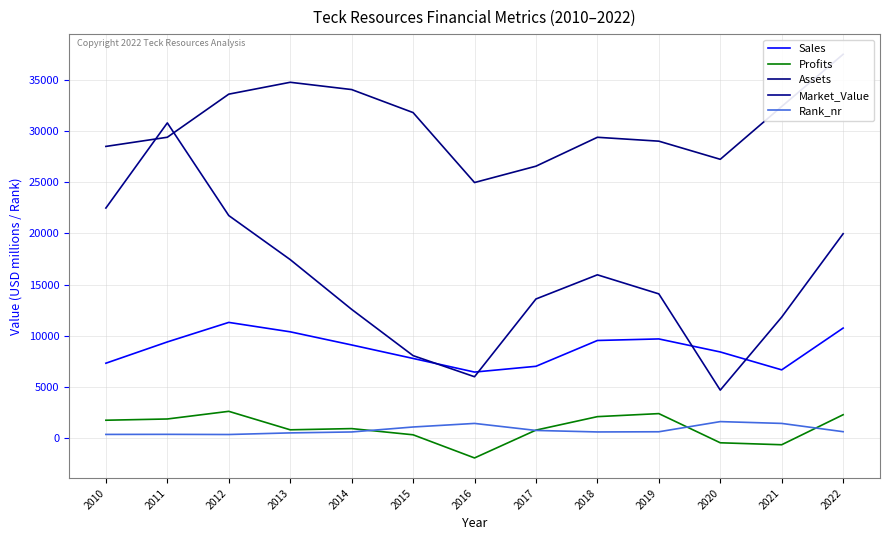

What is the difference between the highest and lowest values at 2021?

33044.2